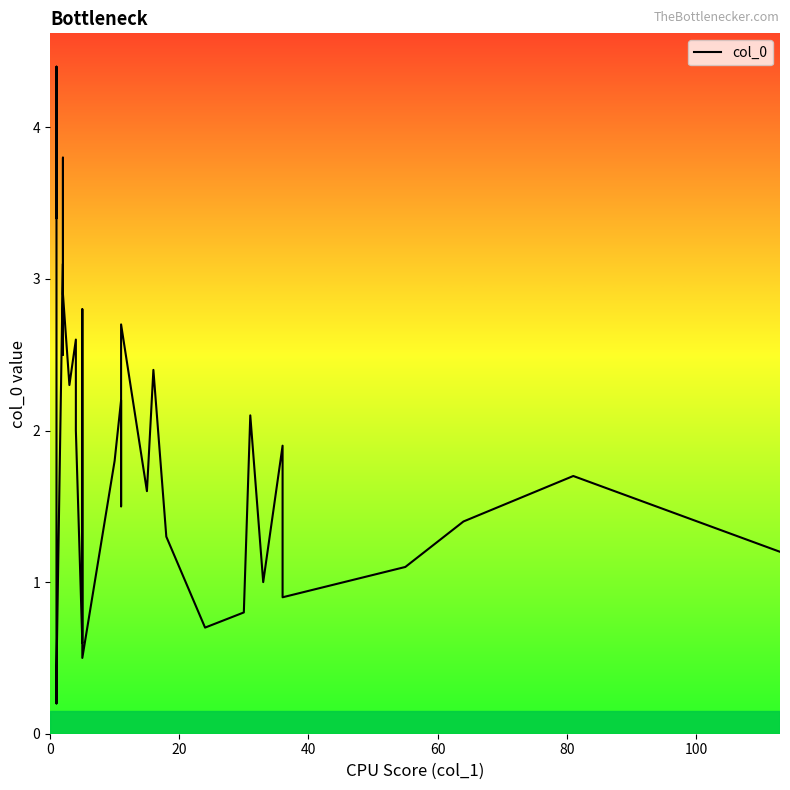

How many lines are shown in the chart?

1